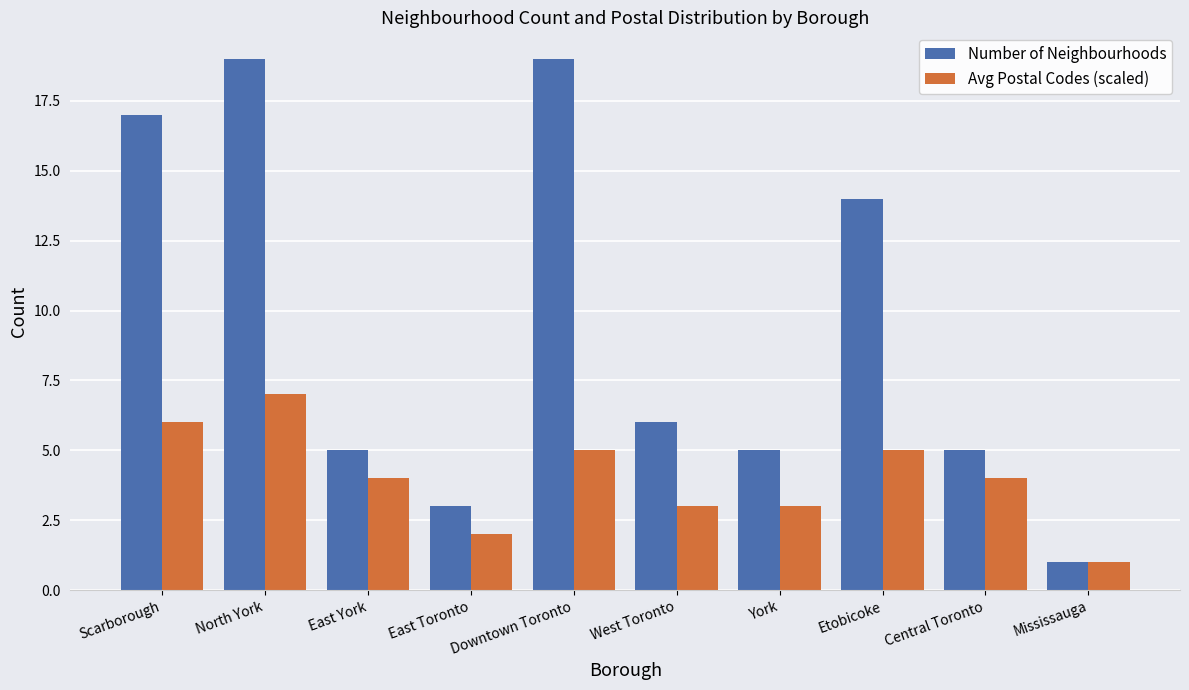

How many bars are there in total?

20